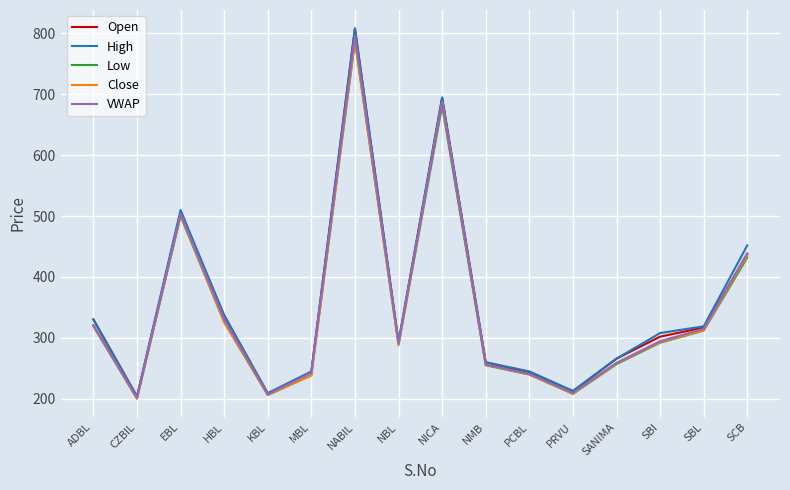

Is the value of Low at SBL greater than the value of Open at PCBL?

Yes